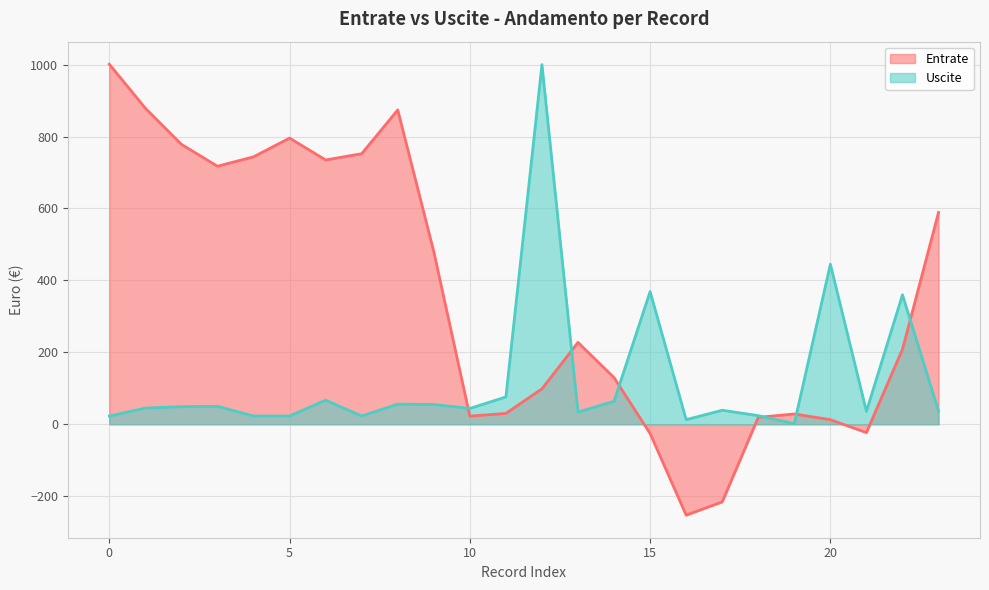

What is the difference between the maximum and minimum values?

998.1